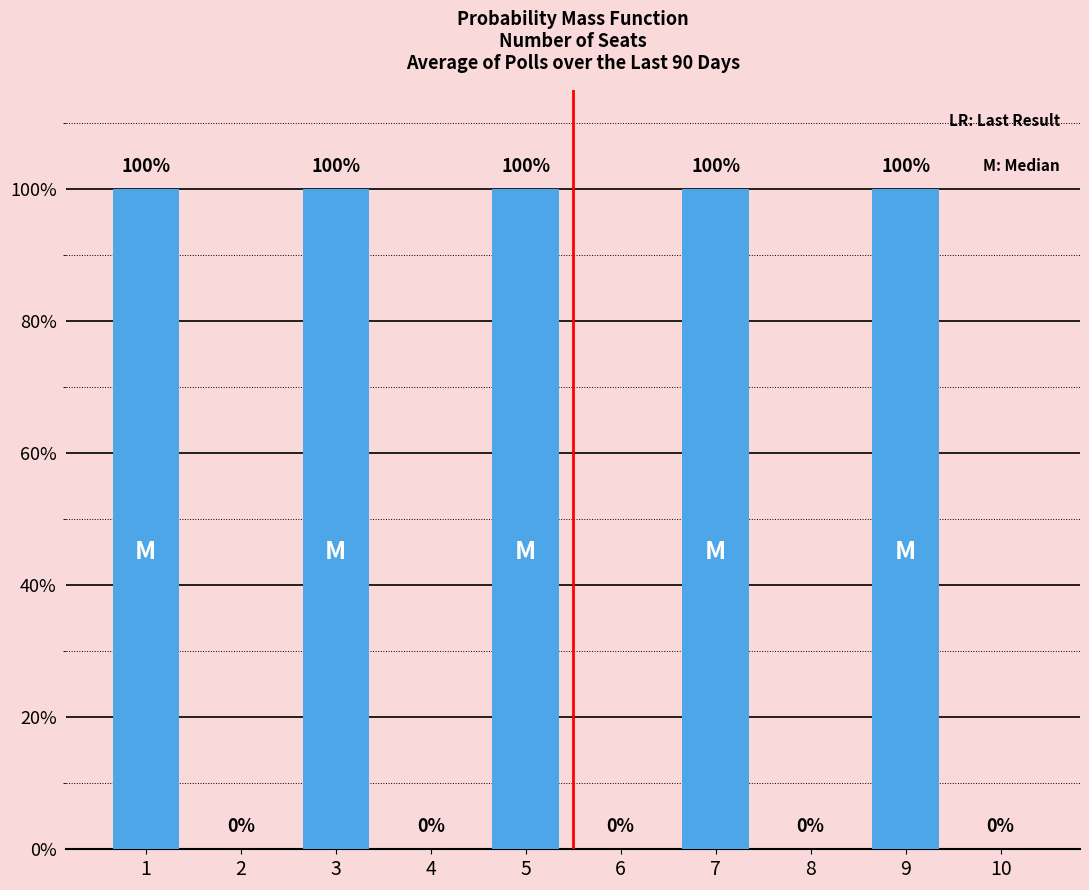

What is the difference between the maximum and minimum values?

1